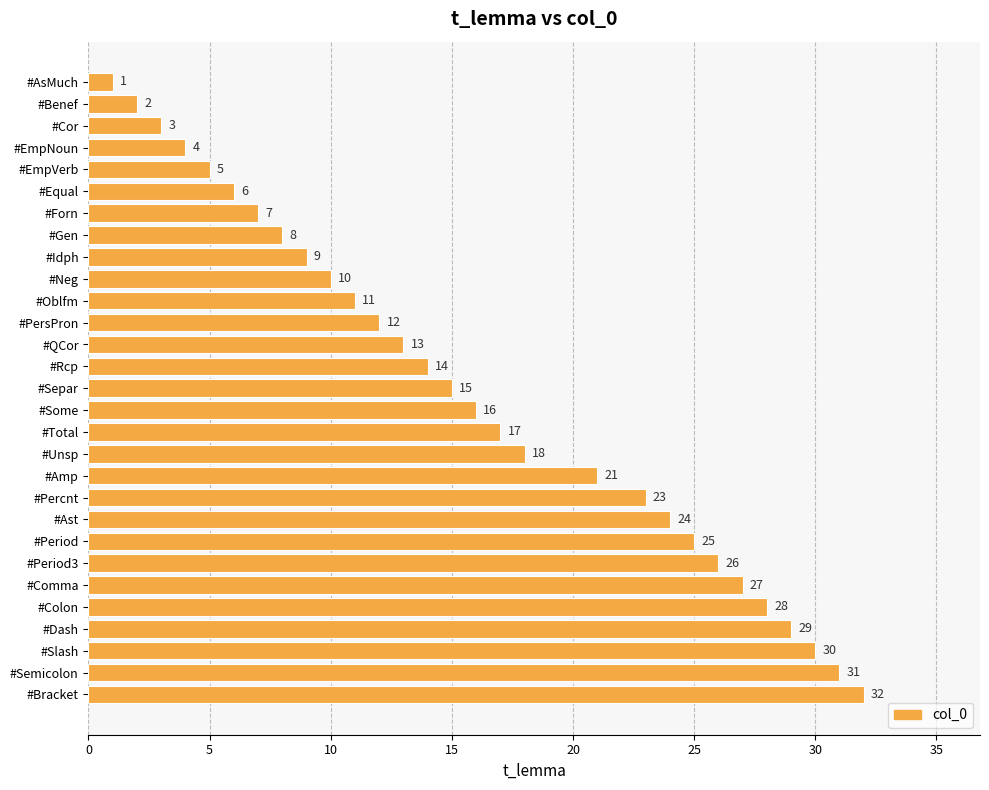

What position from the top is #Unsp?

18